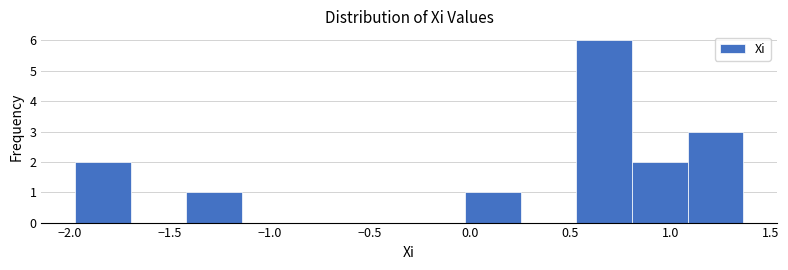

Reading left to right, list every bar in this chart as the range it spans on the x-axis followed by its height. Neither the bar edges nor the heights are printed on the chart, so give them approximately, as read against the axes.

-1.95 to -1.70: 2
-1.70 to -1.40: 0
-1.40 to -1.15: 1
-1.15 to -0.85: 0
-0.85 to -0.60: 0
-0.60 to -0.30: 0
-0.30 to -0.05: 0
-0.05 to 0.25: 1
0.25 to 0.55: 0
0.55 to 0.80: 6
0.80 to 1.10: 2
1.10 to 1.35: 3